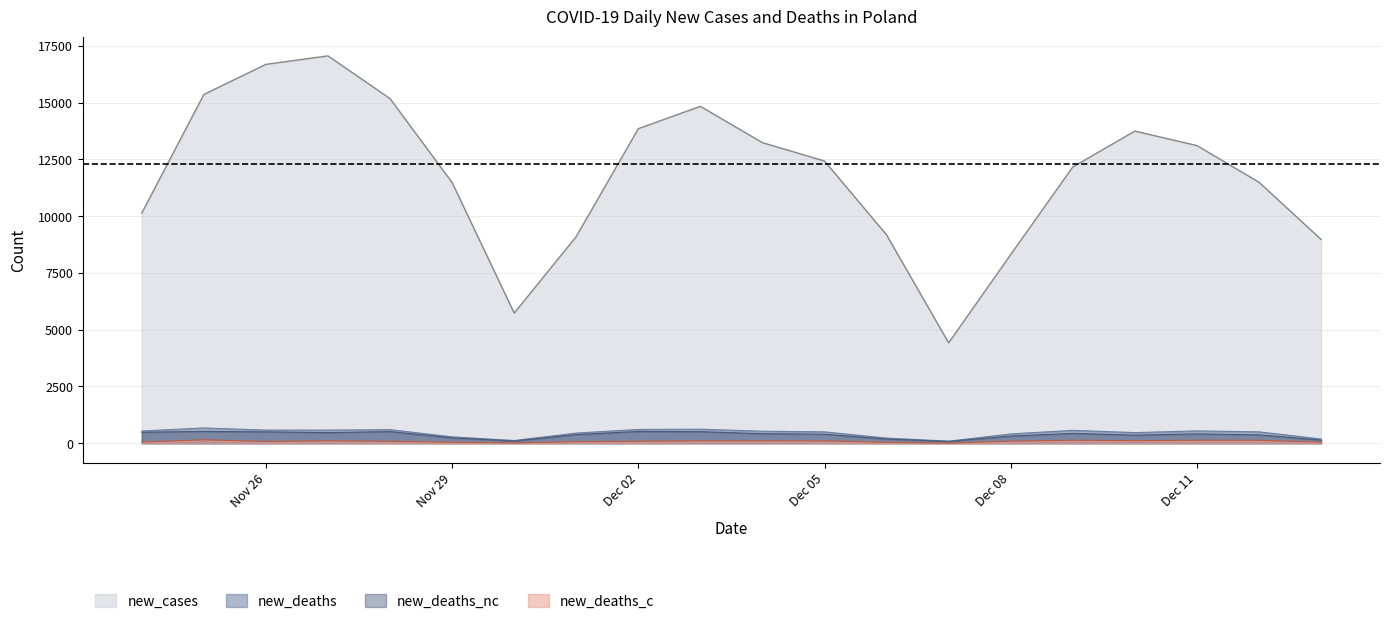

What is the maximum value shown in the chart?

17060